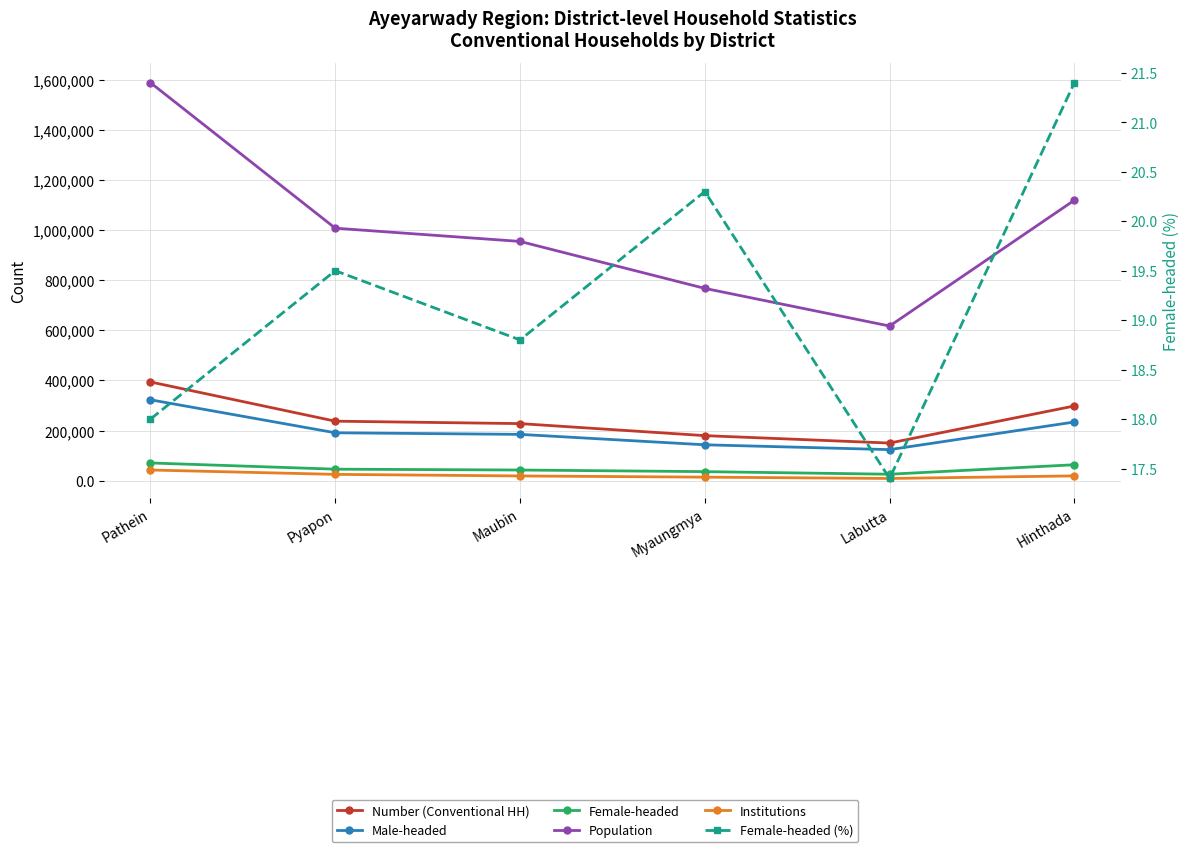

Which series has the largest total across all categories?

Population